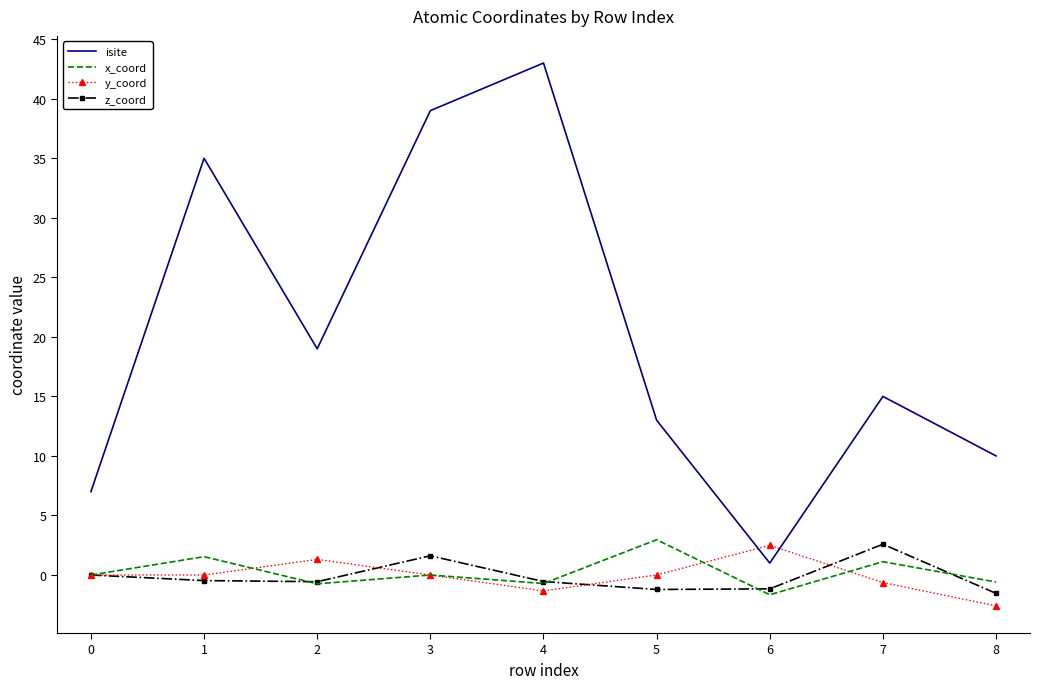

How many categories are shown in the chart?

9